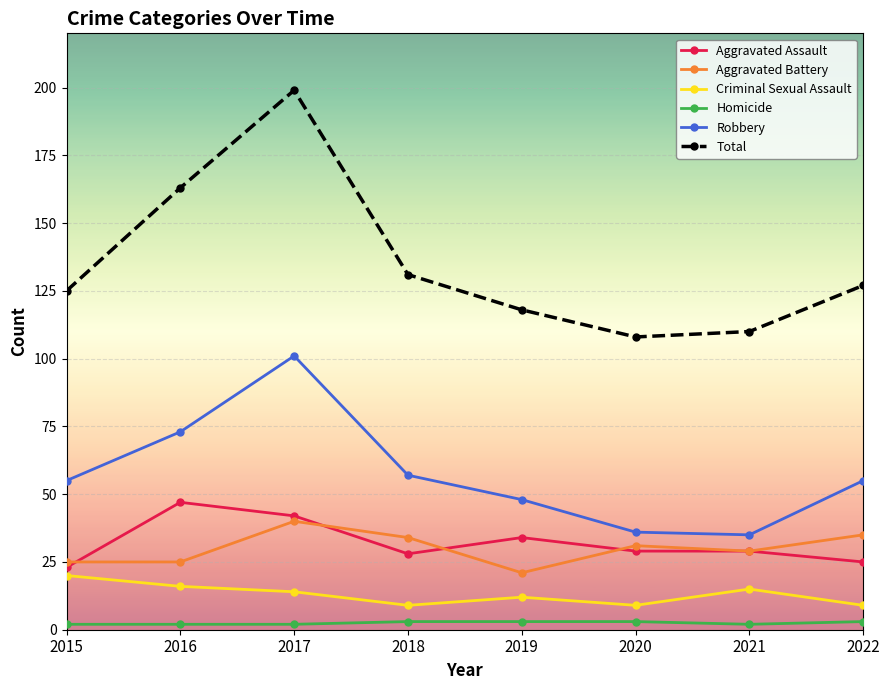

True or false: Total and Criminal Sexual Assault intersect in this chart.

False